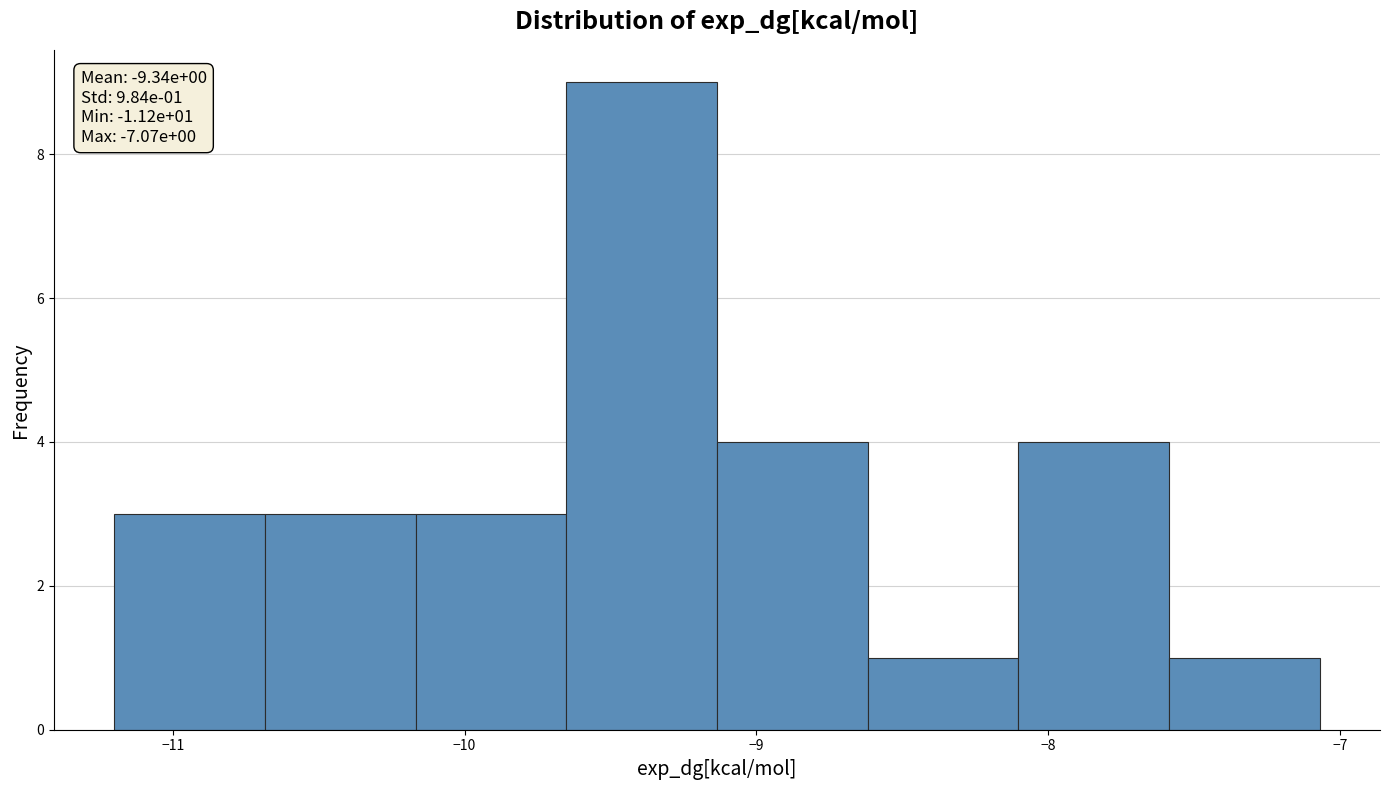

Which range on the x-axis has the tallest bar?

-9.7 to -9.1